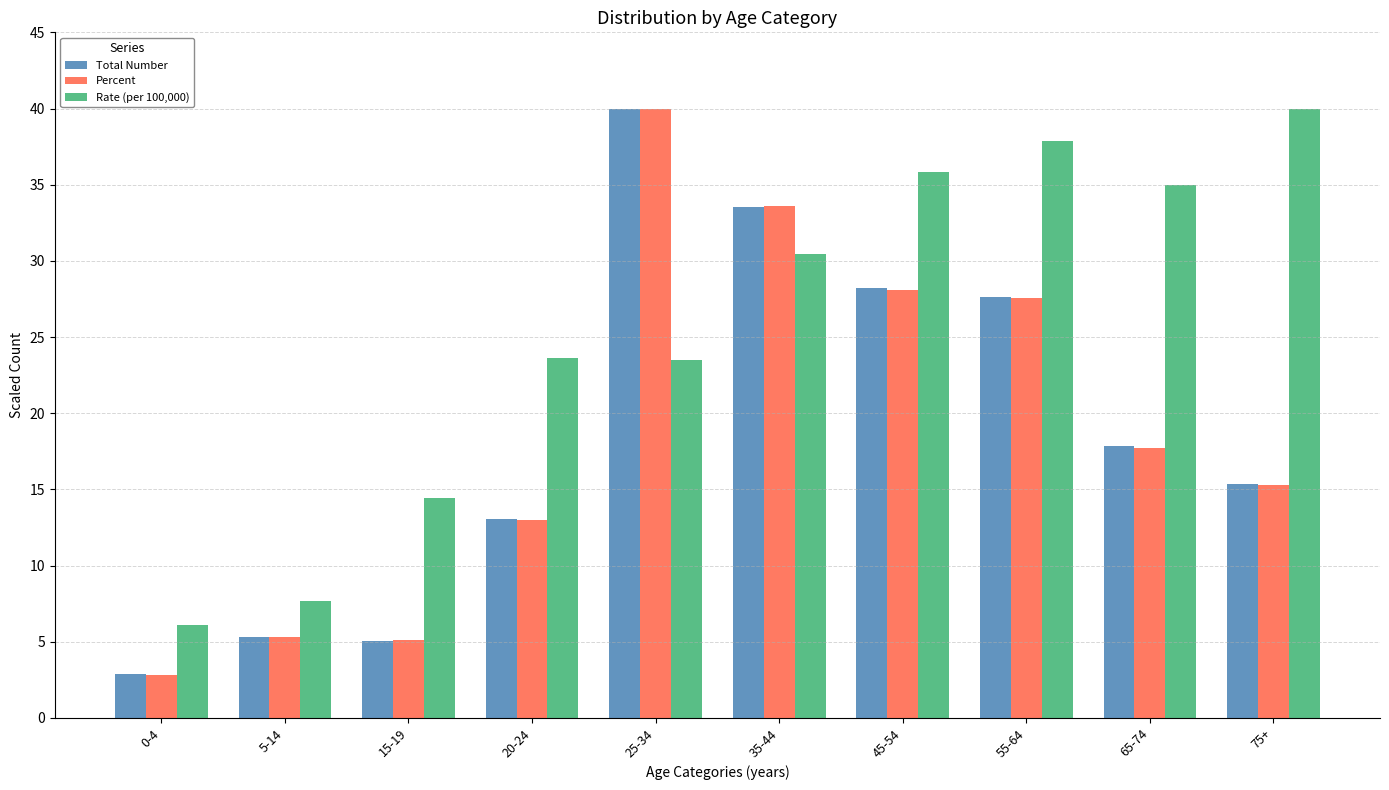

The value of Rate (per 100,000) at 5-14 is 4.3. True or false?

False